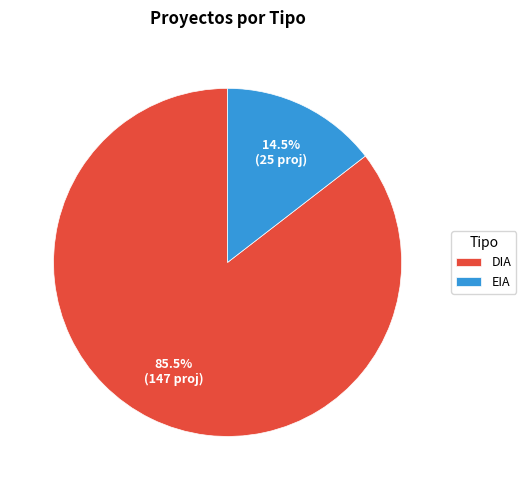

What is the ratio of the value at DIA to the value at EIA?

5.9